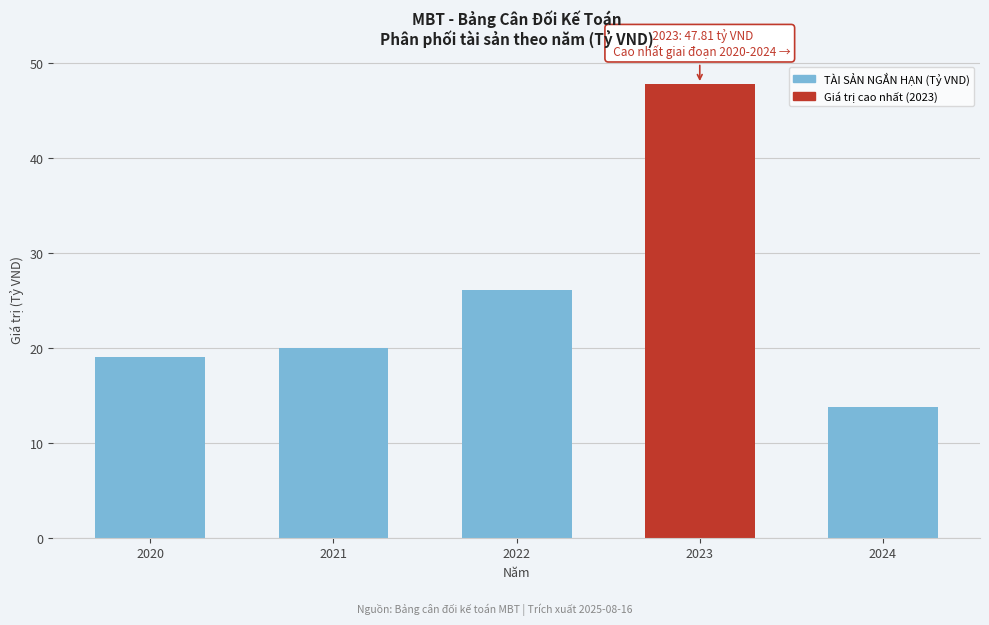

Reading right to left, what are all the values shown in this chart?

13.7	47.8	26.1	20.0	19.1